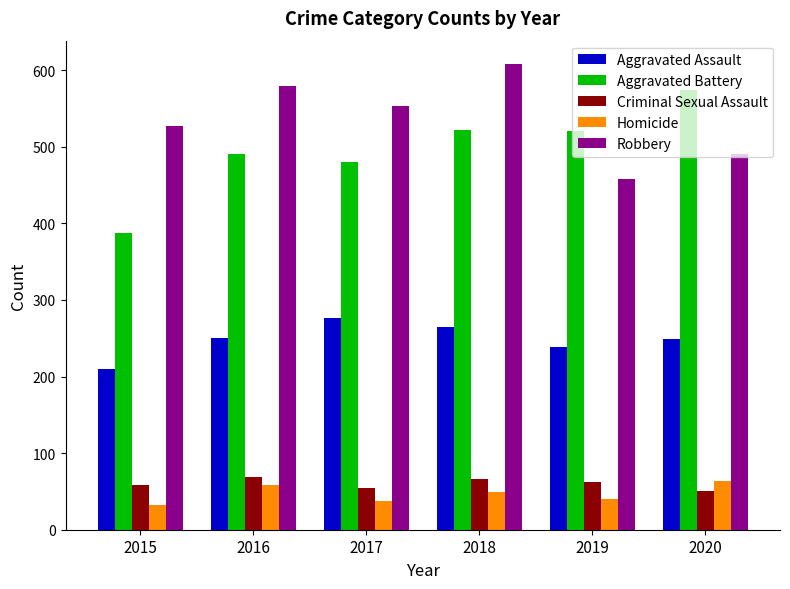

How many bars are there in total?

30